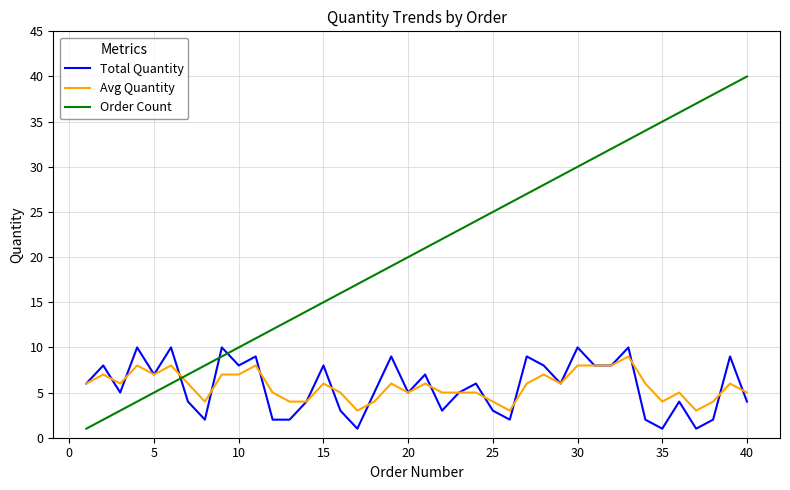

Which series has the largest total across all categories?

Order Count